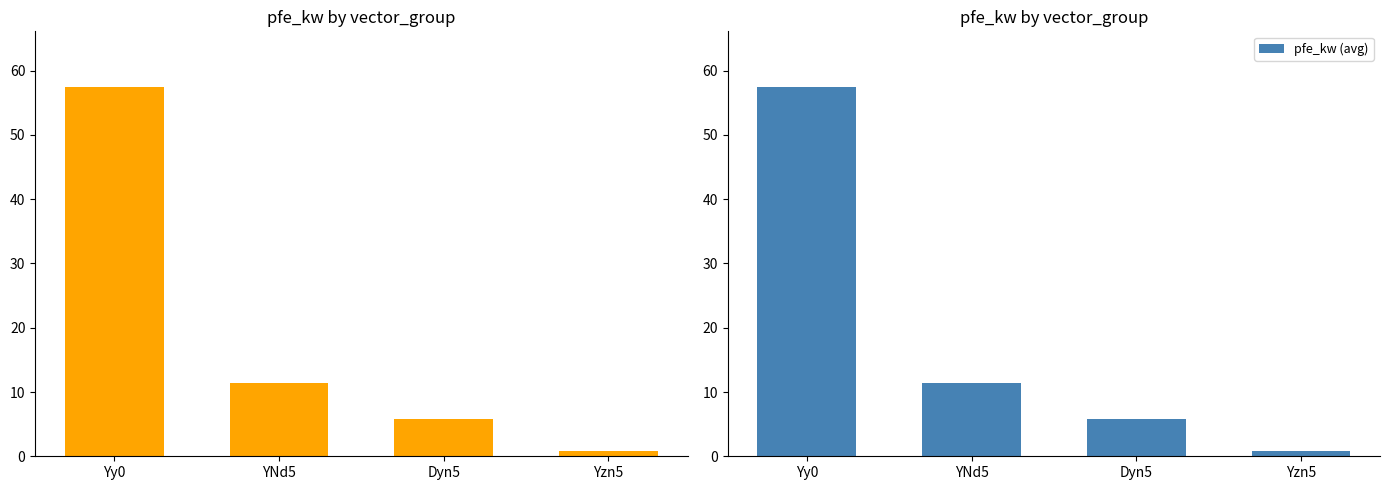

Is the value of pfe_kw at Yy0 greater than the value of pfe_kw (avg) at Dyn5?

Yes